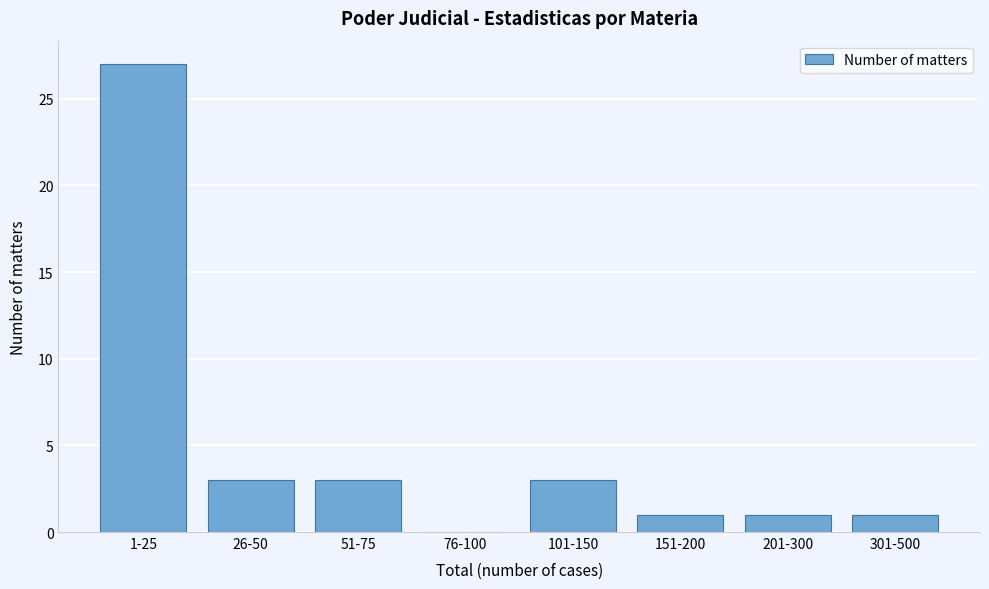

Reading right to left, transcribe all the data shown in this chart.

301-500=1	201-300=1	151-200=1	101-150=3	76-100=0	51-75=3	26-50=3	1-25=27